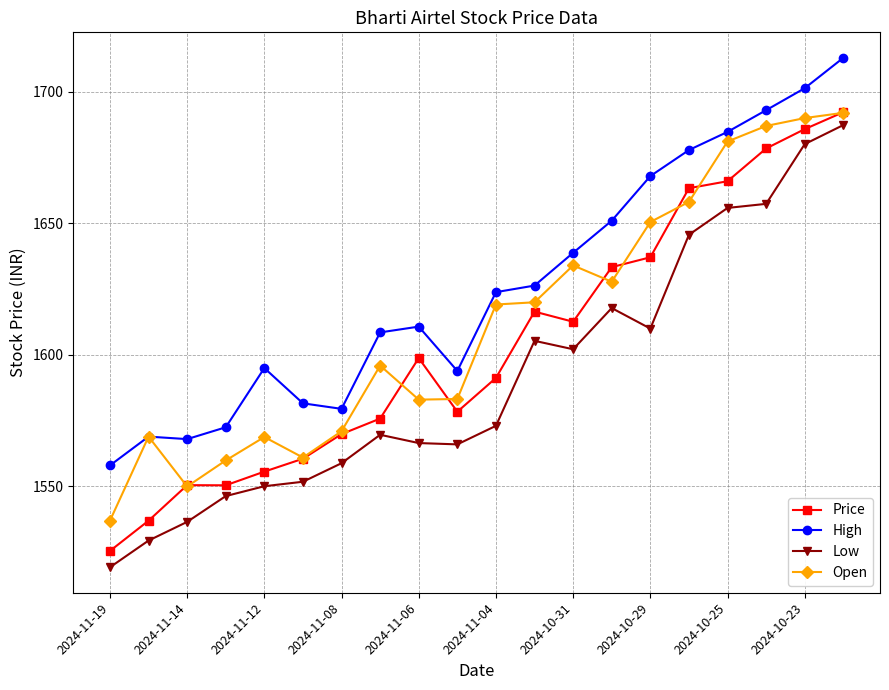

How many data points does each series have?

20